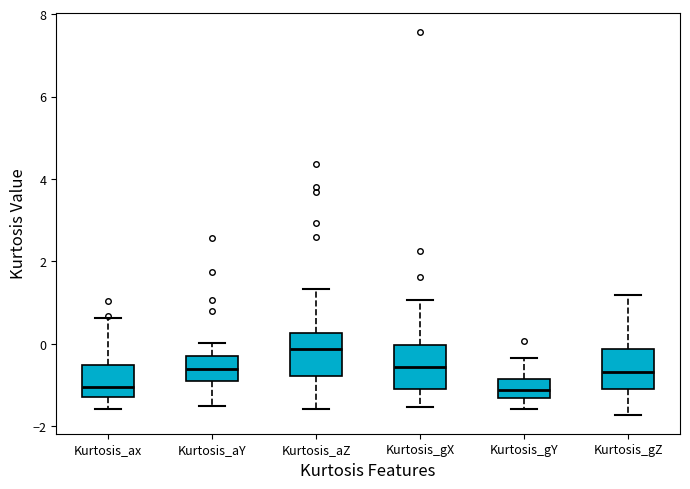

Reading left to right, read every box against the y-axis: the position of its median line, the range the box covers, and the ends of its whiskers. The values are not printed on the chart, so give them approximately, as read against the axis.

Kurtosis_ax: median -1.0, box -1.2 to -0.6, whiskers -1.6 to 0.6
Kurtosis_aY: median -0.6, box -0.8 to -0.2, whiskers -1.6 to 0.0
Kurtosis_aZ: median -0.2, box -0.8 to 0.2, whiskers -1.6 to 1.4
Kurtosis_gX: median -0.6, box -1.2 to 0.0, whiskers -1.6 to 1.0
Kurtosis_gY: median -1.2, box -1.4 to -0.8, whiskers -1.6 to -0.4
Kurtosis_gZ: median -0.6, box -1.0 to -0.2, whiskers -1.8 to 1.2